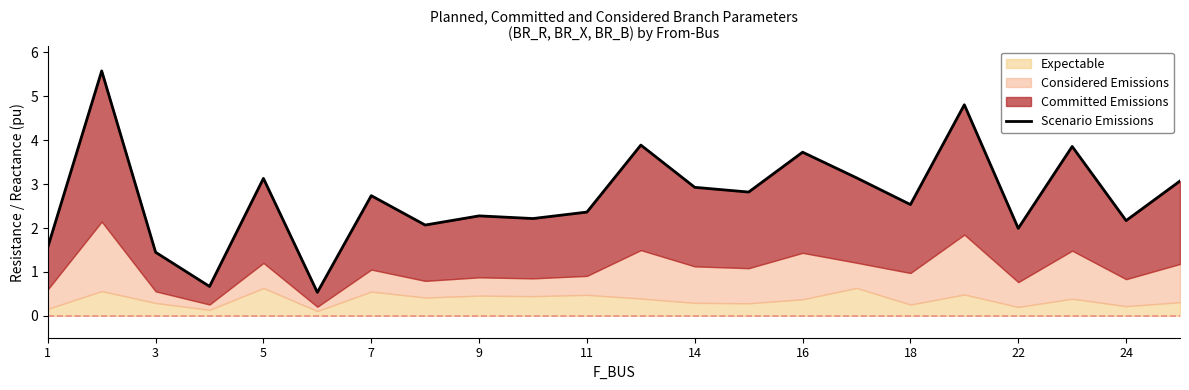

What is the smallest value displayed?

0.5